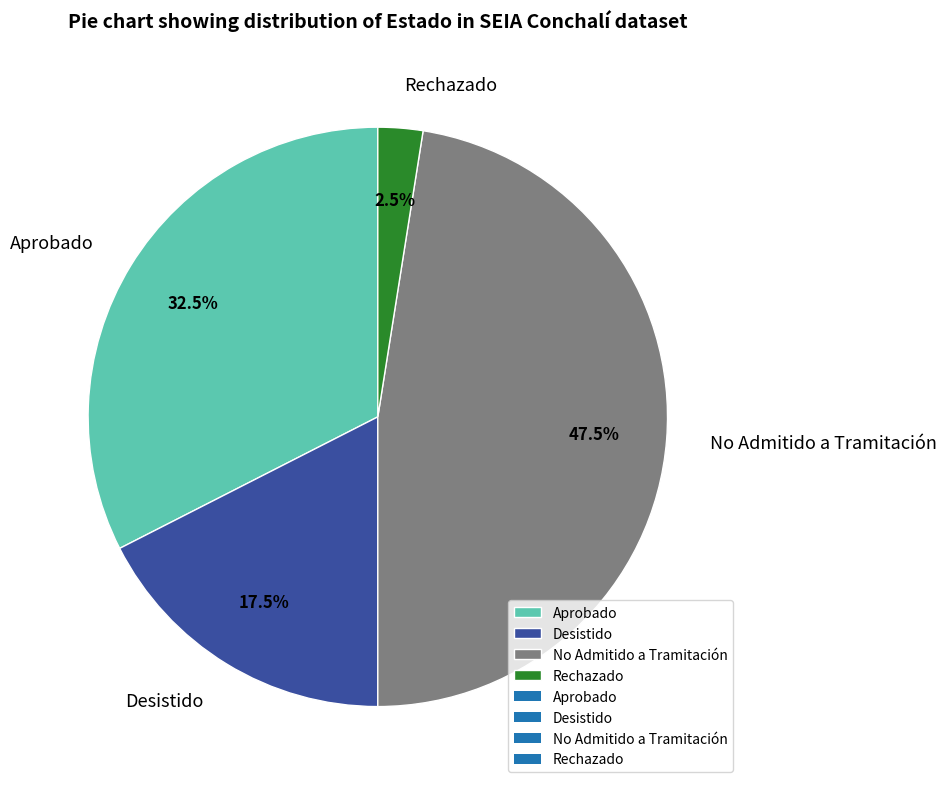

Which slice is the largest?

No Admitido a Tramitación